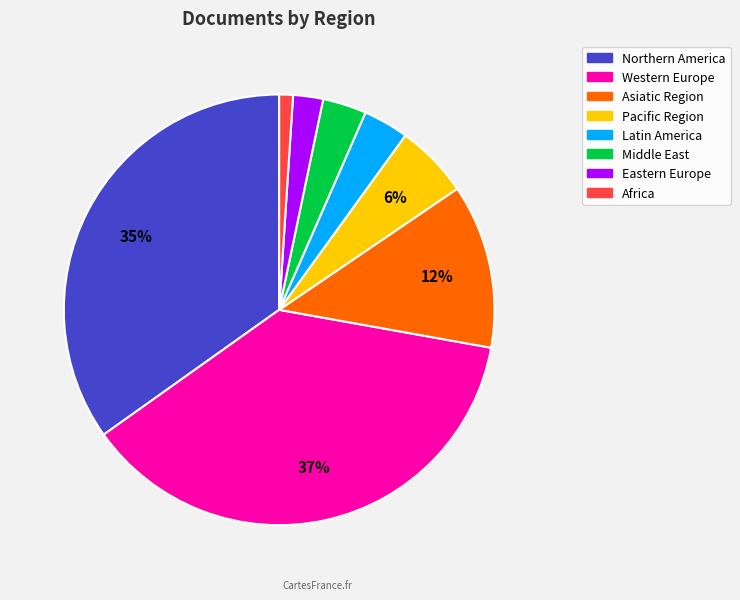

Does any single category account for the majority?

No